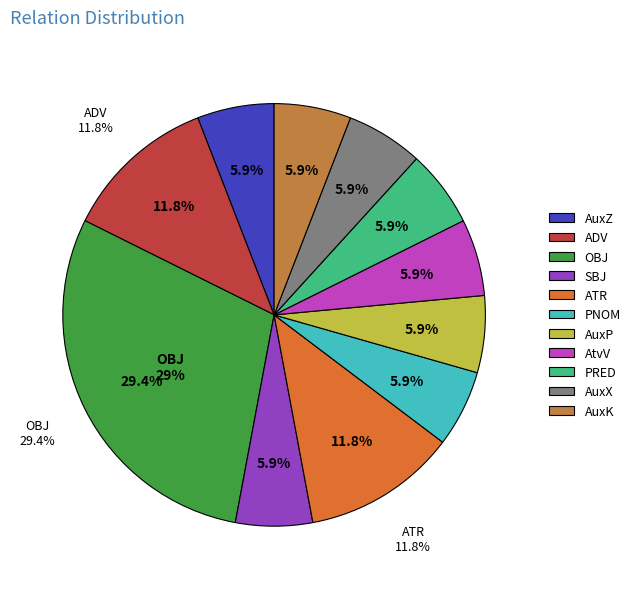

Is it true that SBJ is 6% of the pie?

True